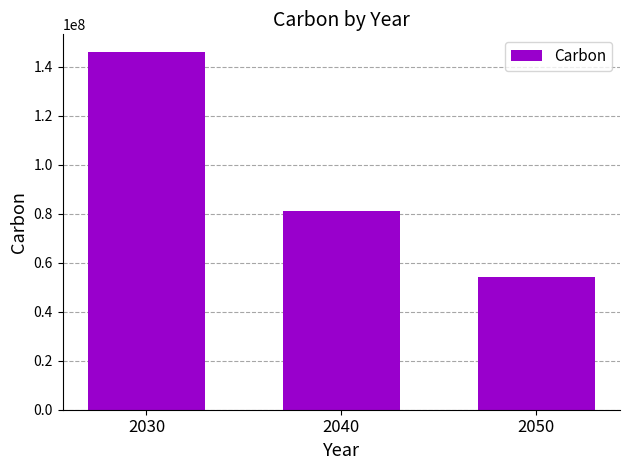

Between 2040 and 2030, which is larger?

2030